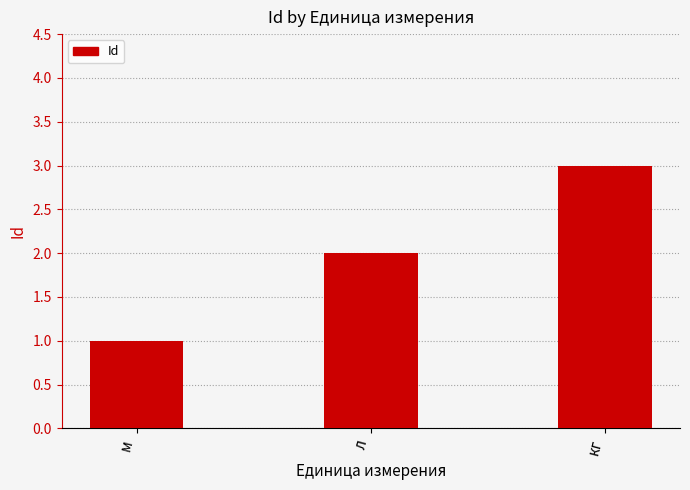

Rank the categories by value from highest to lowest.

кг, л, м